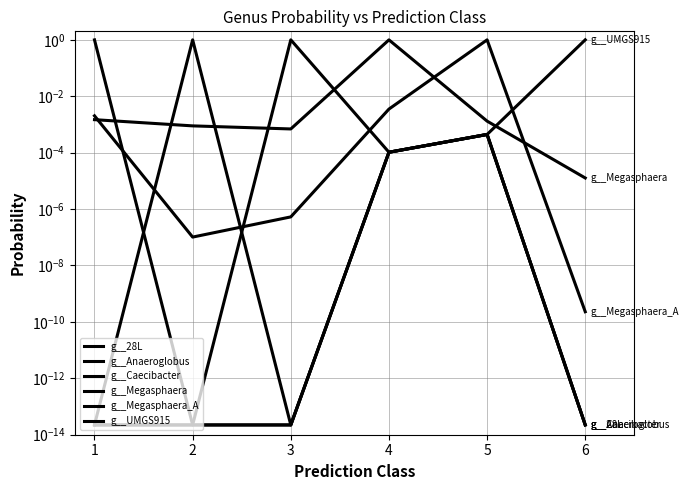

Reading right to left, extract all data points from this chart.

g__28L: 0.0	0.0	0.0	0.0	0.0	1.0
g__Anaeroglobus: 0.0	0.0	0.0	0.0	1.0	0.0
g__Caecibacter: 0.0	0.0	0.0	1.0	0.0	0.0
g__Megasphaera: 0.0	0.0	1.0	0.0	0.0	0.0
g__Megasphaera_A: 0.0	1.0	0.0	0.0	0.0	0.0
g__UMGS915: 1.0	0.0	0.0	0.0	0.0	0.0